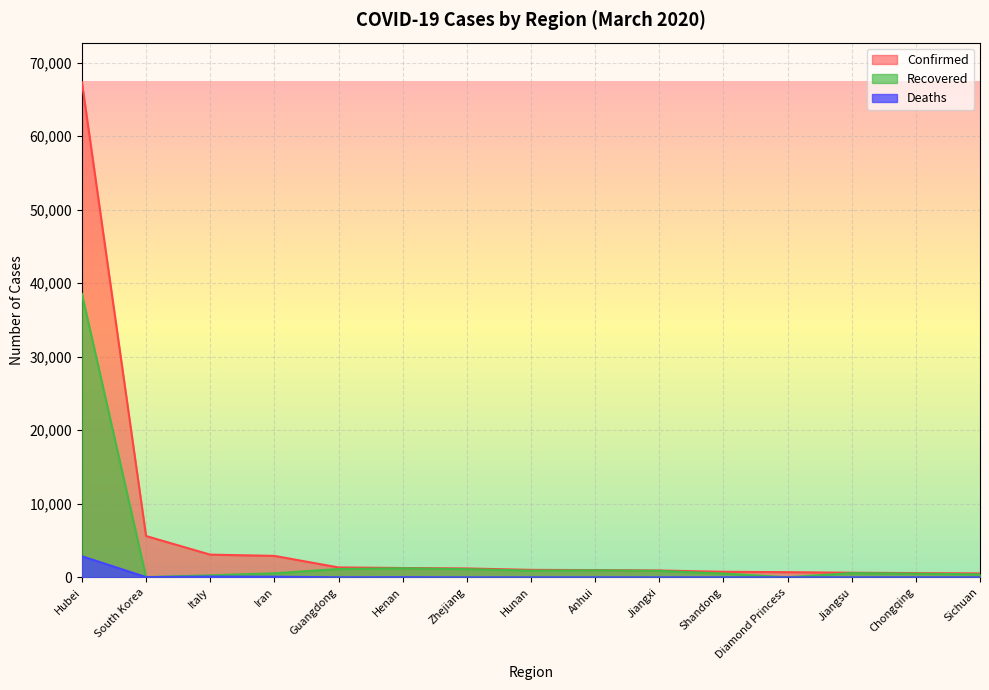

What is the highest value of the Deaths series?

2871